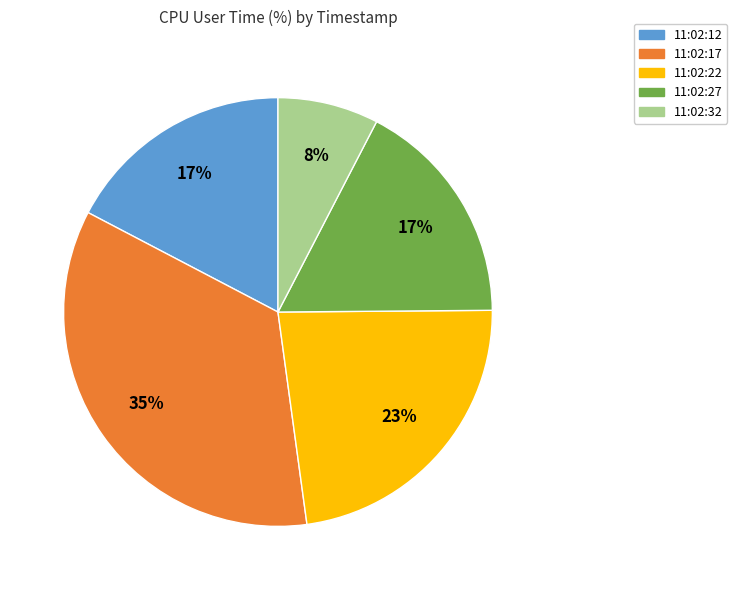

What is the smallest slice in the pie chart?

11:02:32